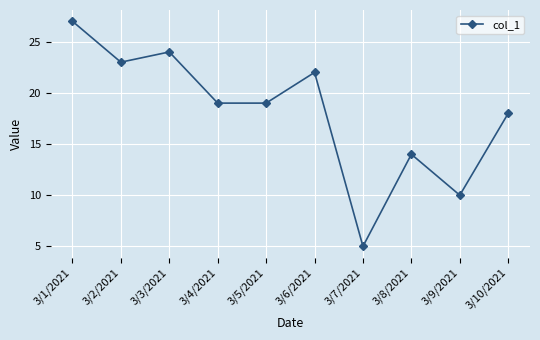

How many categories are shown in the chart?

10